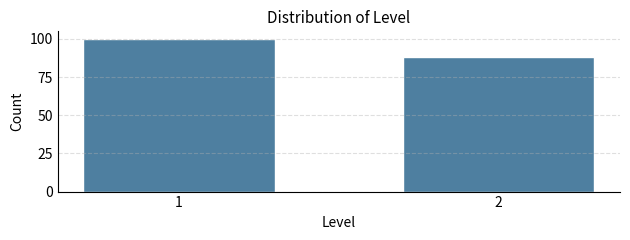

Reading right to left, transcribe all the data shown in this chart.

2=88	1=100